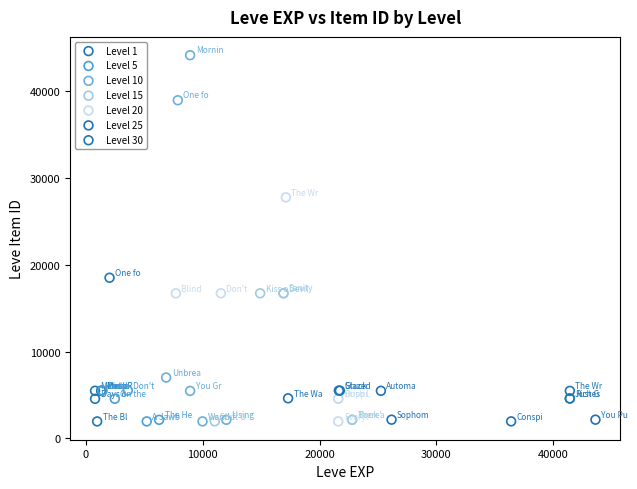

Which series has the widest spread of Y values?

Level 10